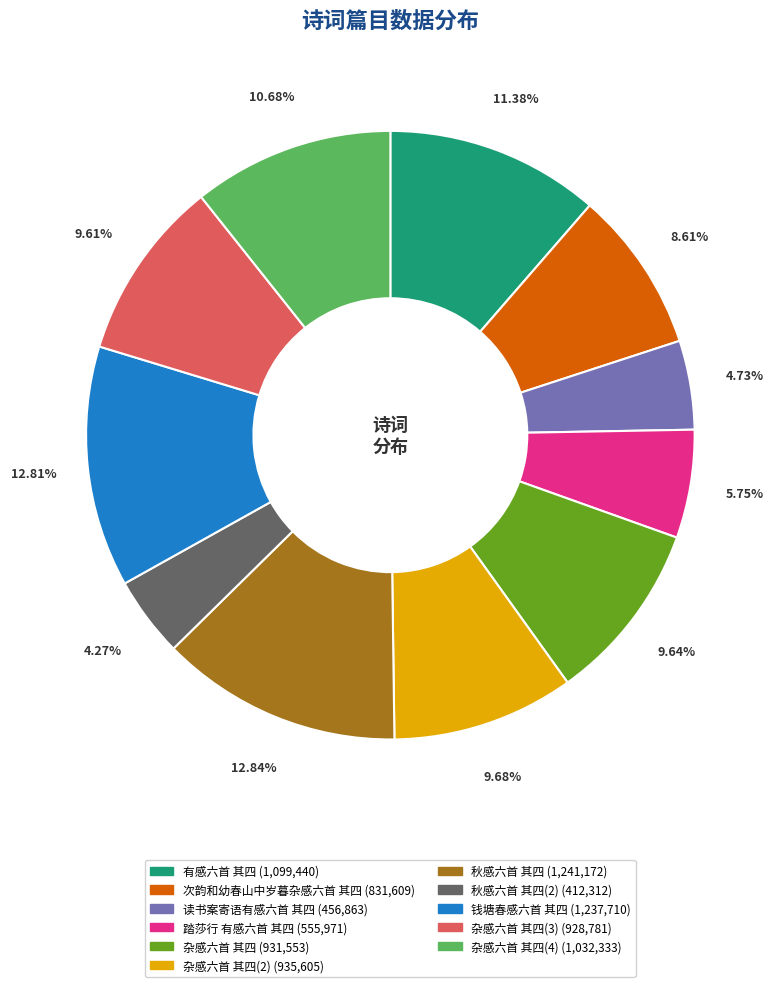

Is there a majority slice in this chart?

No